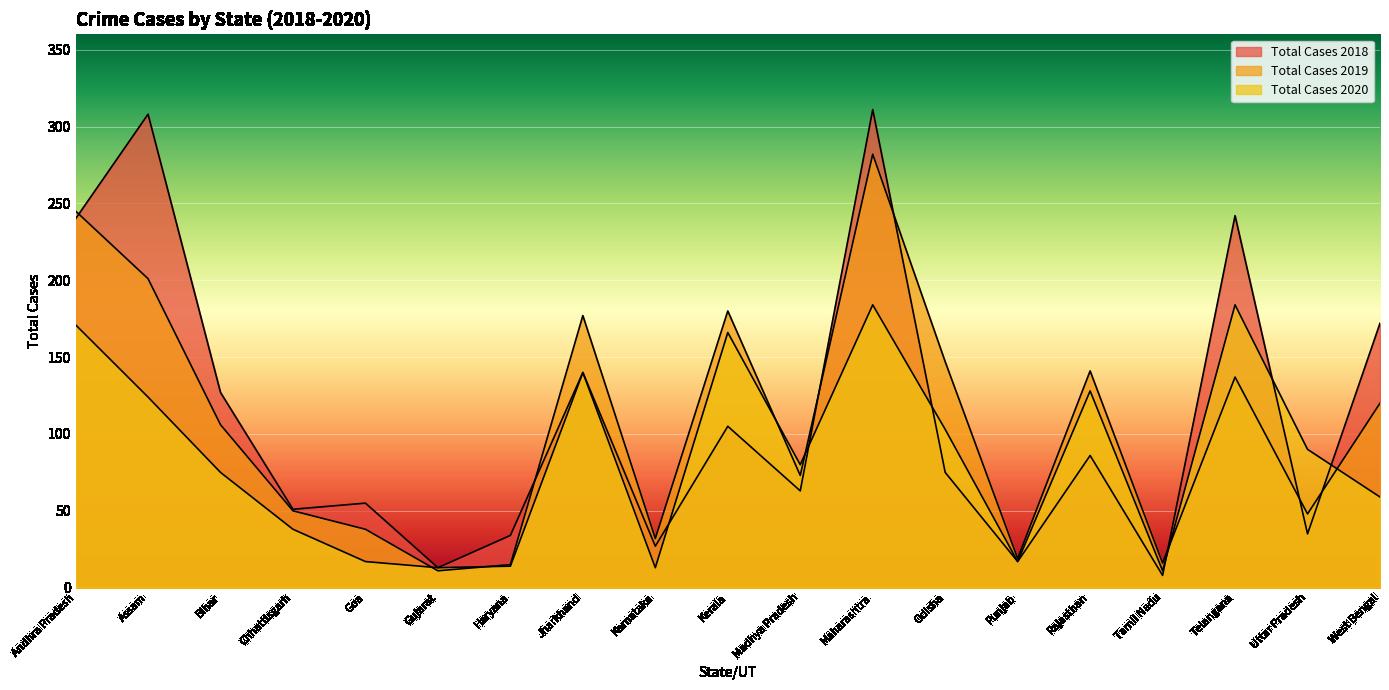

How many series are shown in this chart?

3